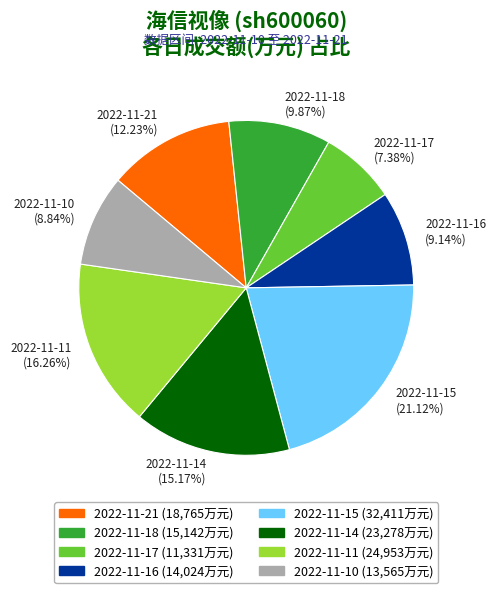

Is it true that 2022-11-16 is 1% of the pie?

False